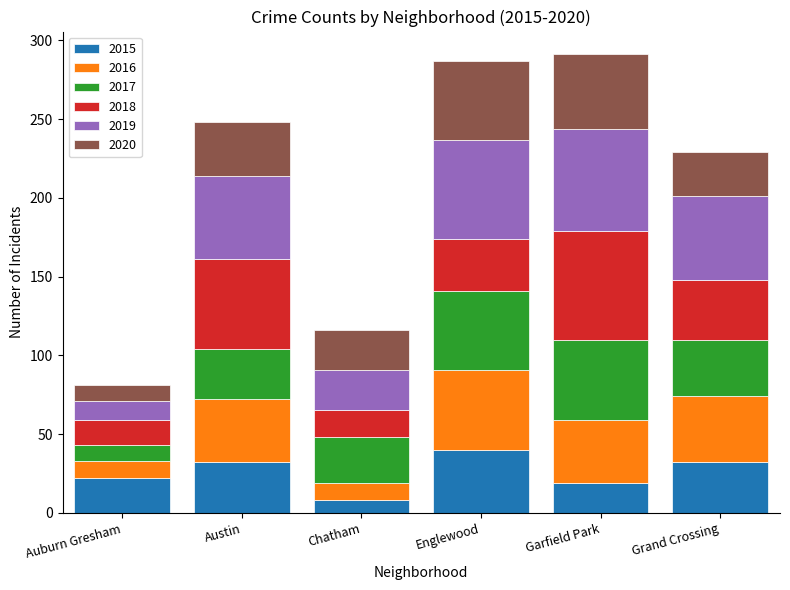

At which label does 2015 reach its peak?

Englewood